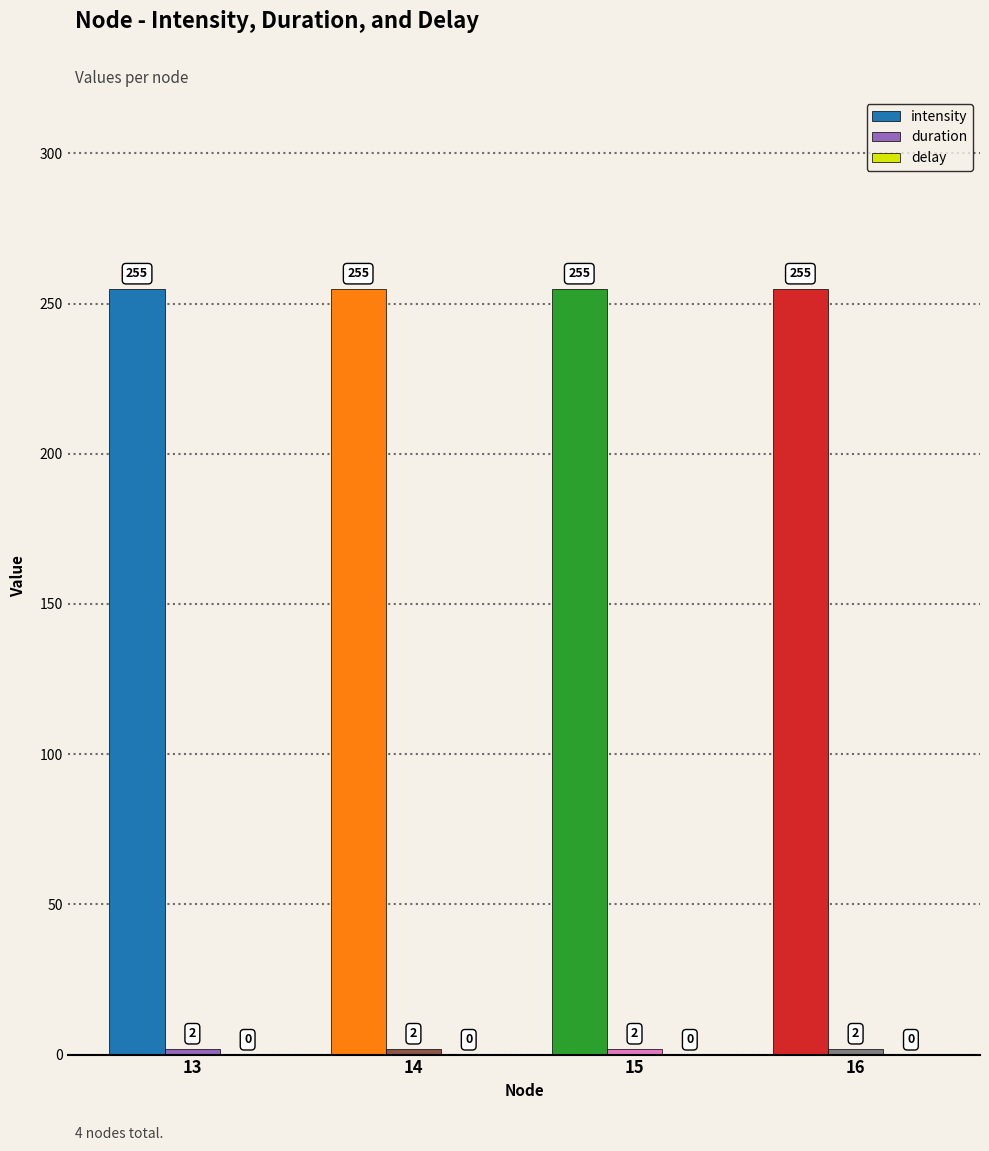

What is the sum of all intensity values?

1020